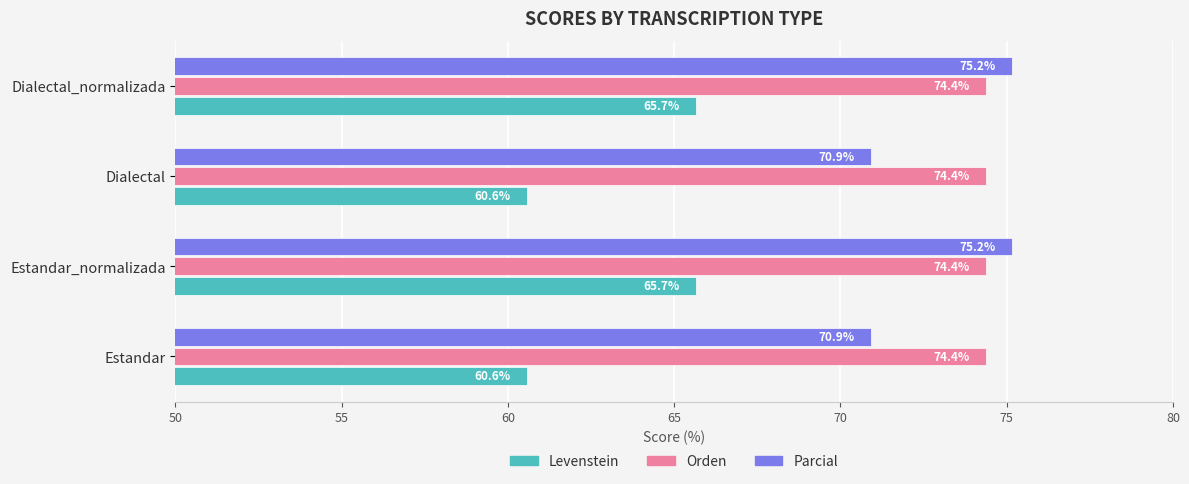

What is the total value across all series at Dialectal?

205.9